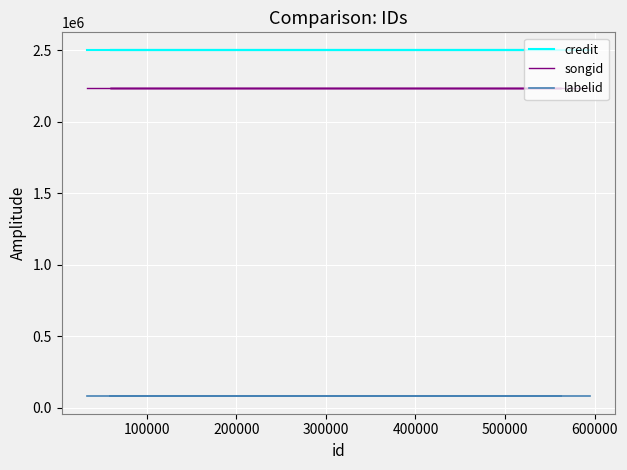

List the series in order of their peak value, highest first.

credit, songid, labelid